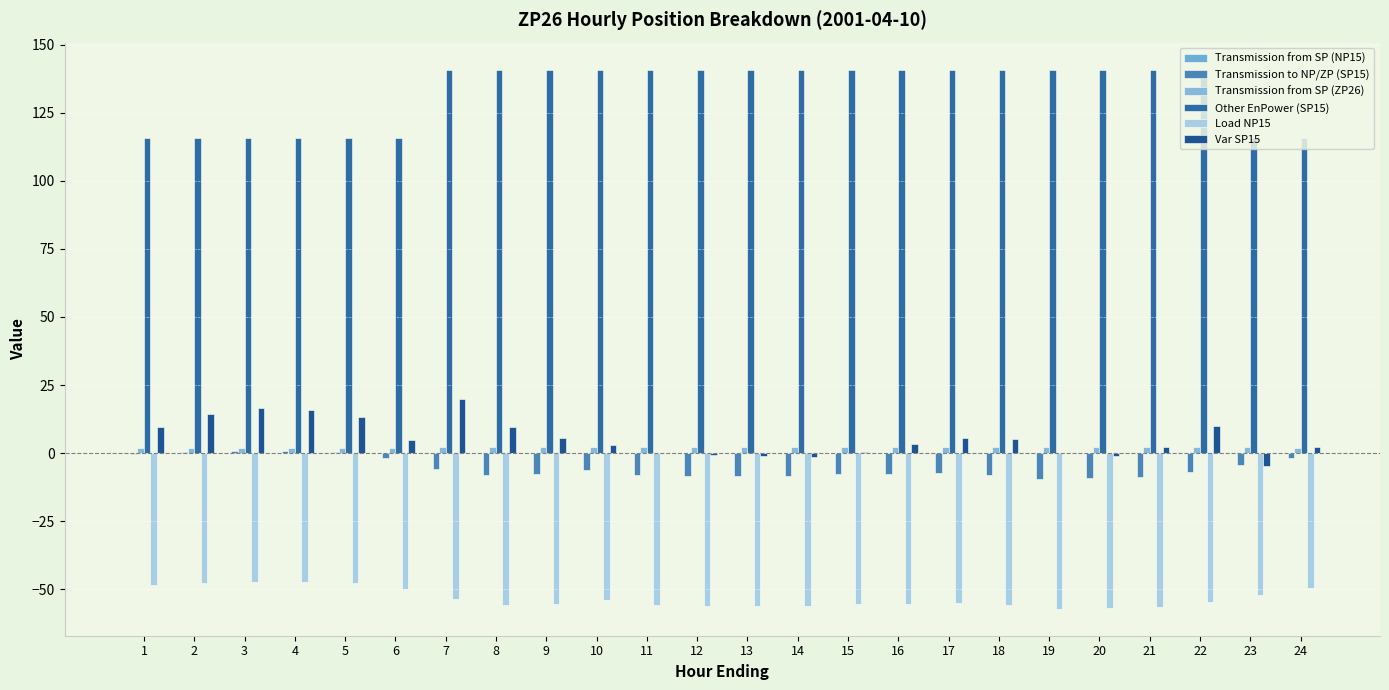

At 24, list the series in order from largest to smallest.

Other EnPower (SP15), Var SP15, Transmission from SP (ZP26), Transmission from SP (NP15), Transmission to NP/ZP (SP15), Load NP15